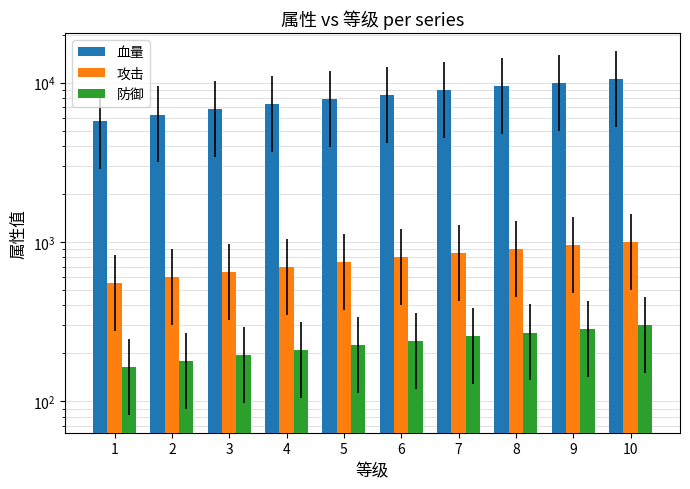

What is the lowest value of the 血量 series?

5775